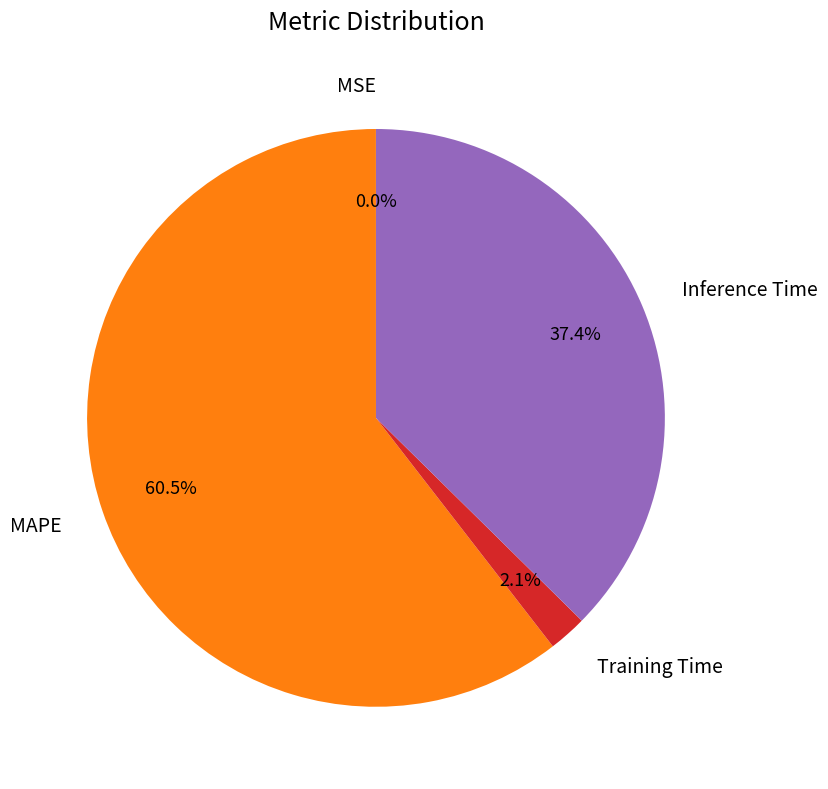

What is the largest slice in the pie chart?

MAPE